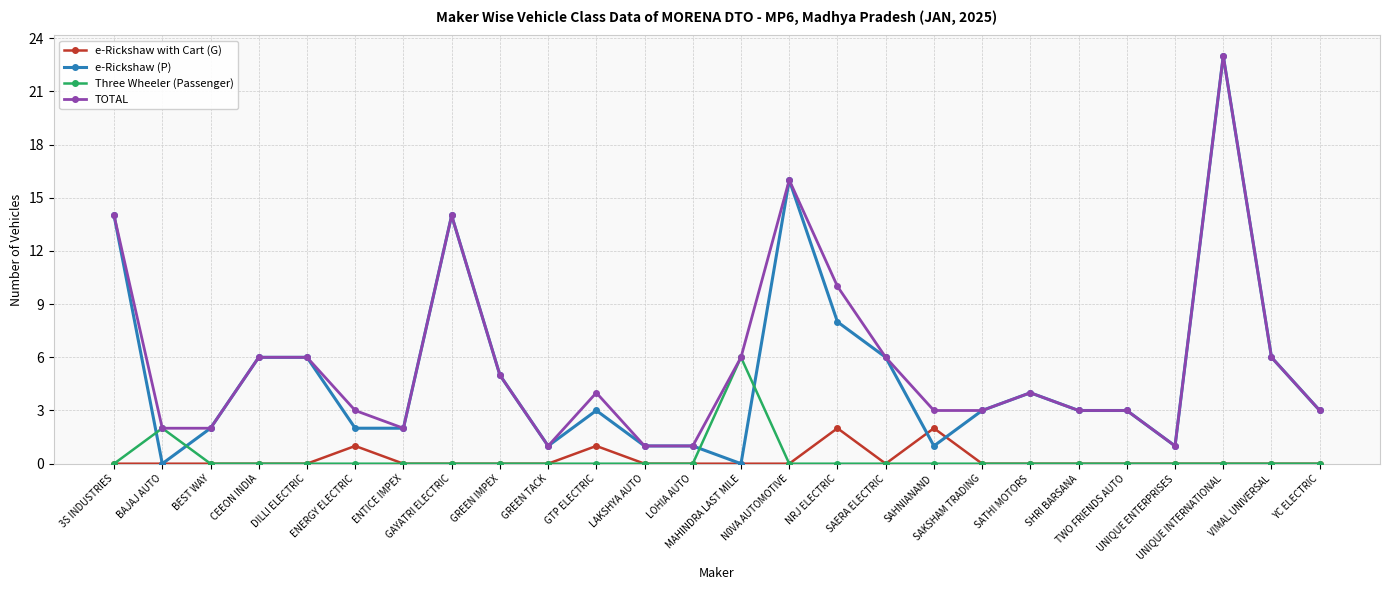

At which category does the chart reach its peak across all series?

UNIQUE INTERNATIONAL